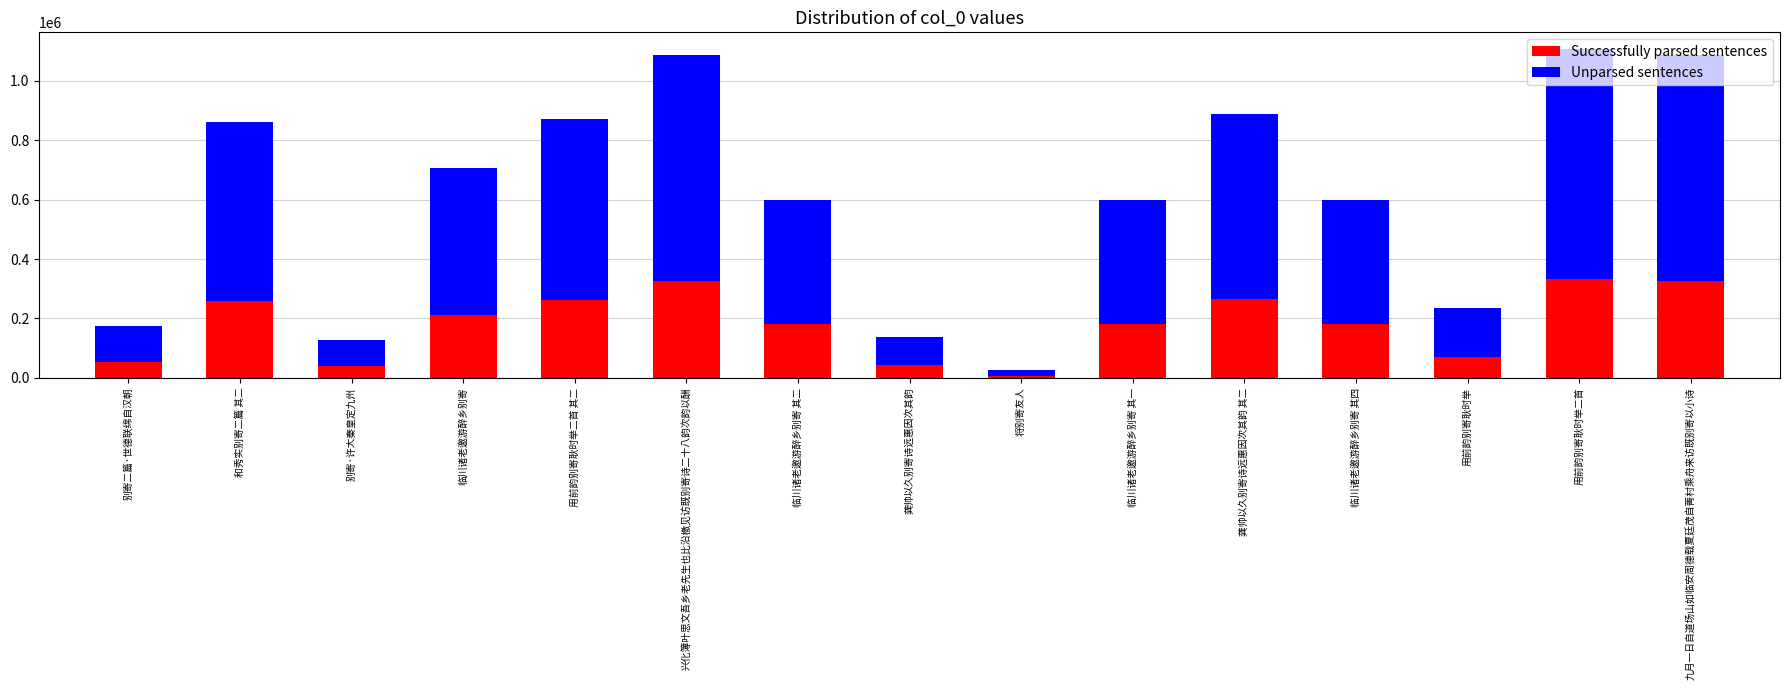

What is the difference between the Successfully parsed sentences values at 临川诸老邀游醉乡别寄 其四 and 兴化簿叶思文吾乡老先生也比沿檄见访既别寄诗二十八韵次韵以酬?

146034